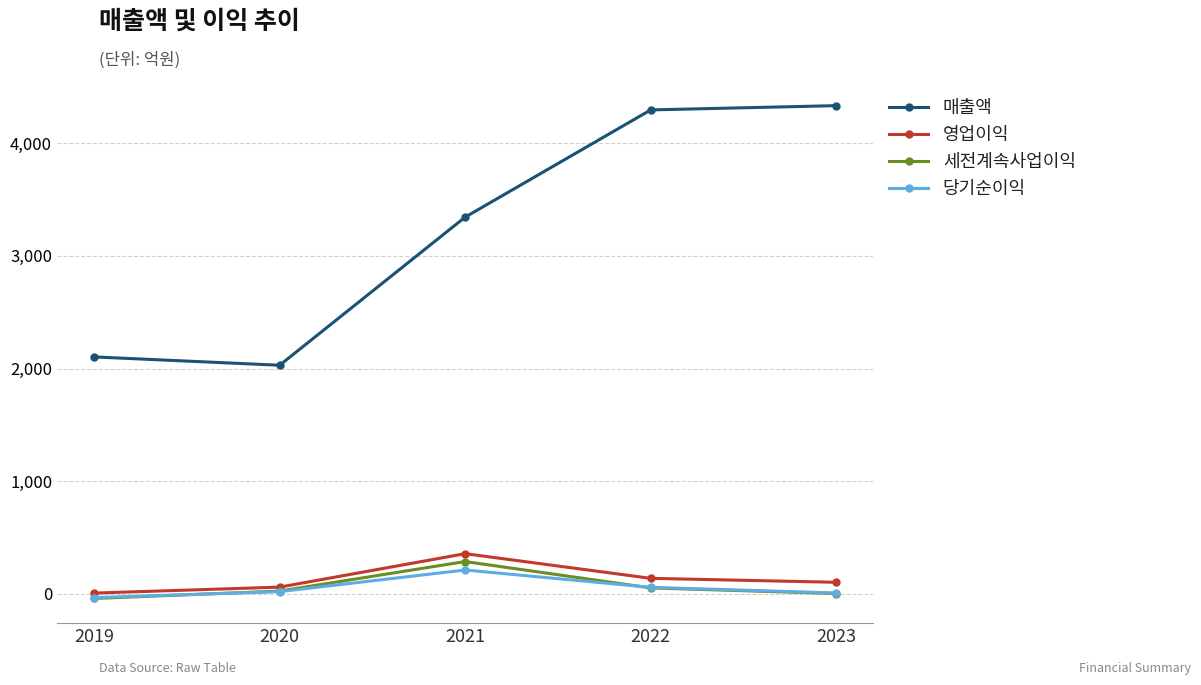

True or false: 세전계속사업이익 has more than 1 interior local peaks.

False